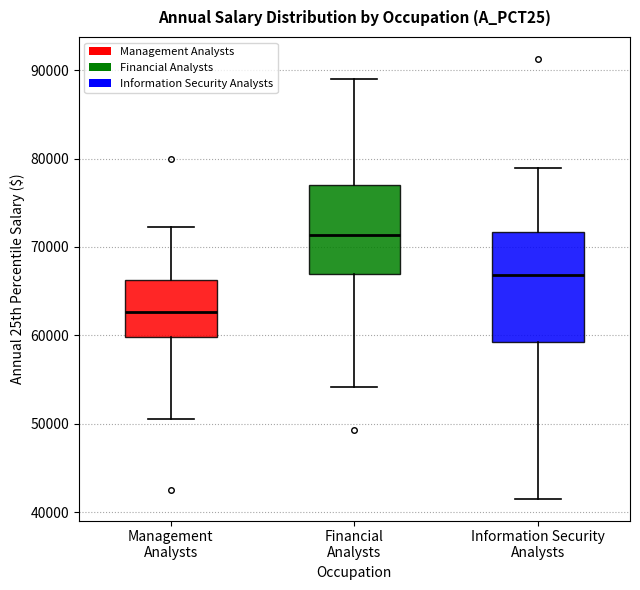

Reading left to right, transcribe this box plot: for each box, give where its median line is, the range the box spans, and where its two whiskers end, as read against the y-axis. The values are not printed on the chart, so give them approximately, as read against the axis.

Management Analysts: median 63000, box 60000 to 66000, whiskers 51000 to 72000
Financial Analysts: median 71000, box 67000 to 77000, whiskers 54000 to 89000
Information Security Analysts: median 67000, box 59000 to 72000, whiskers 42000 to 79000